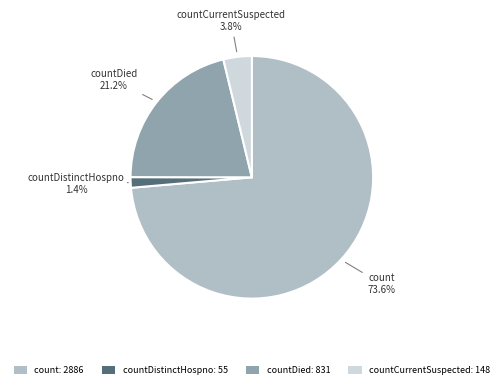

Which category has the smallest portion of the pie?

countDistinctHospno: 55